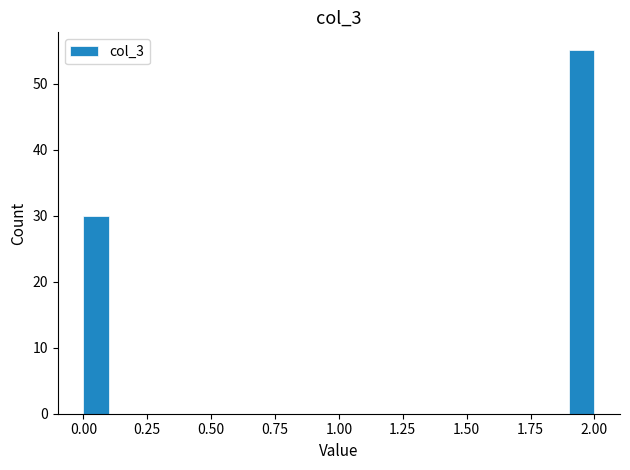

Around what value on the x-axis is the tallest bar? Give the approximate position of its centre, as read against the axis.

1.95